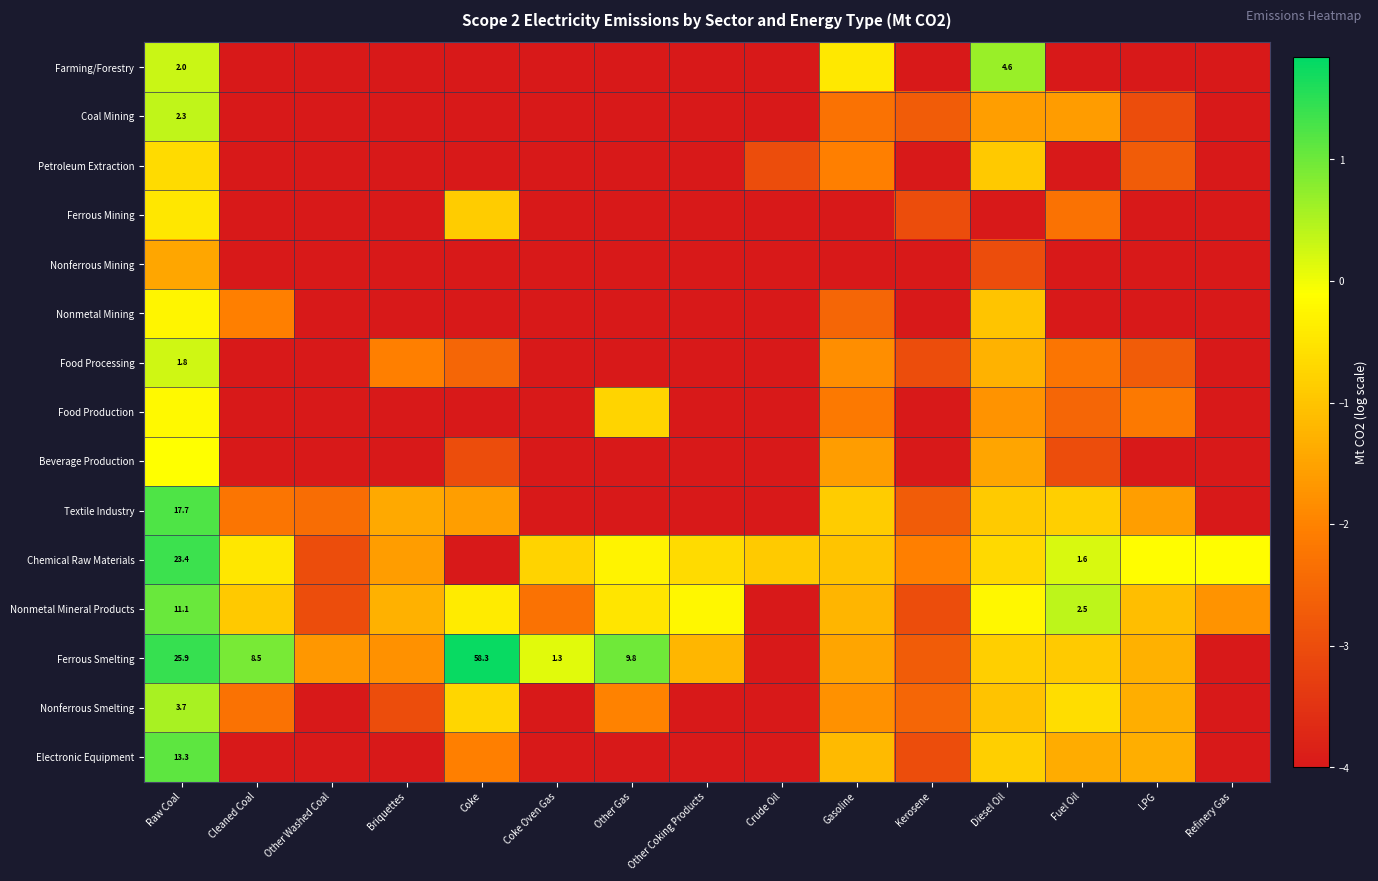

What is the difference between the maximum and minimum values in the Electronic Equipment series?

7.1